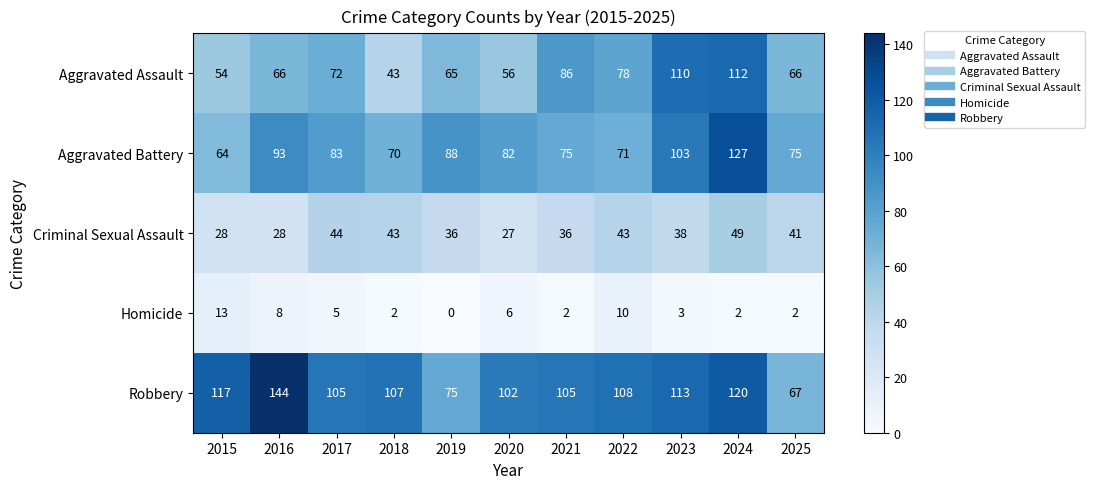

Where is Aggravated Assault nearest to the value 77?

2022